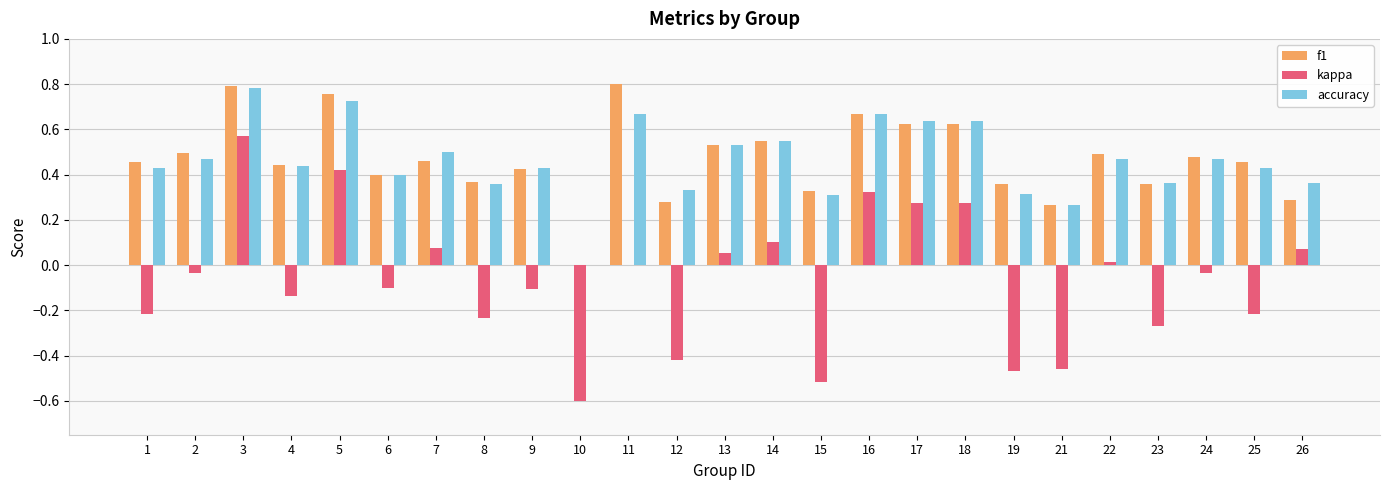

Which series changed the most between 4 and 14?

kappa